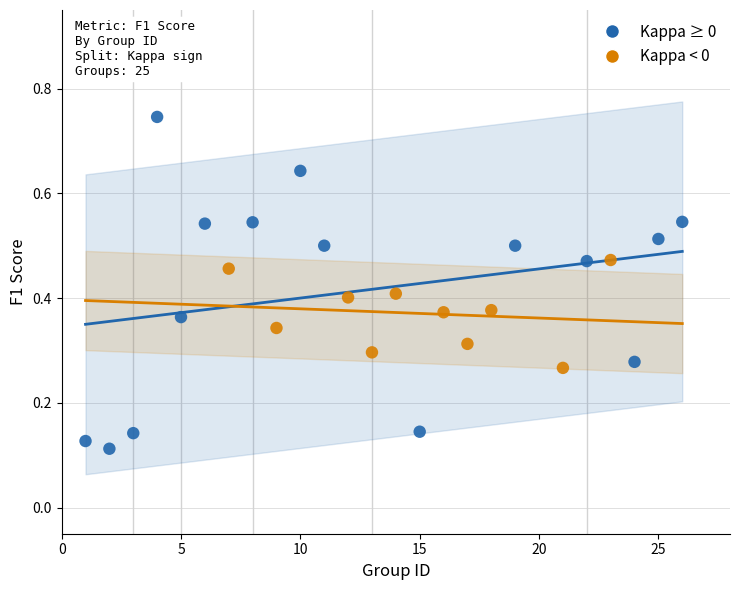

Which series reaches the minimum Y coordinate?

Kappa ≥ 0